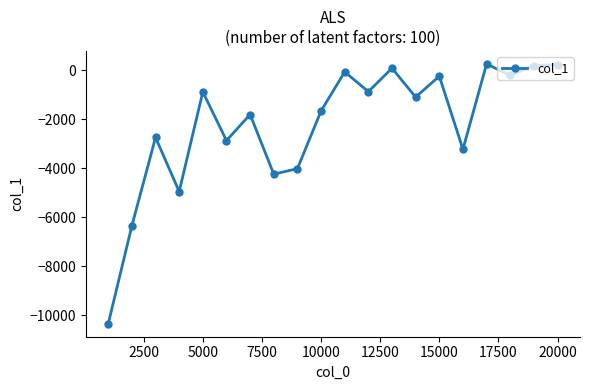

True or false: there are more than 0 points higher than both neighbors.

True